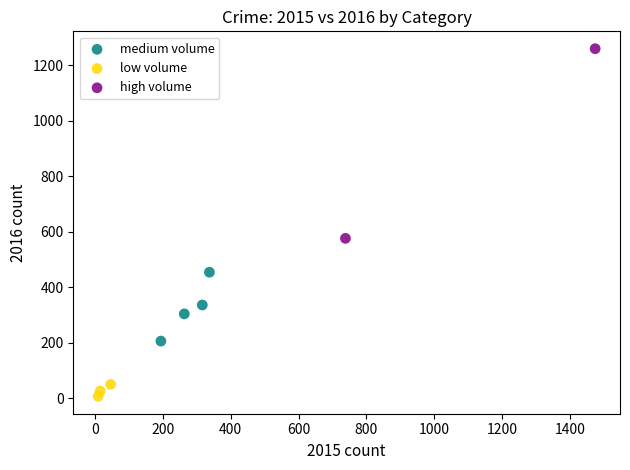

Which series has the largest Y range (max minus min)?

high volume